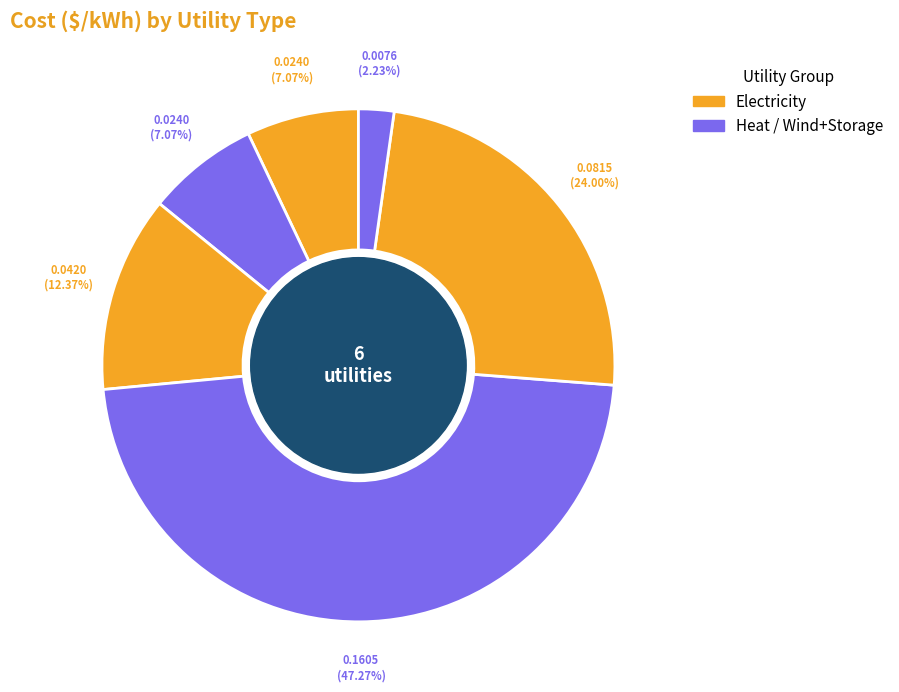

How many segments does this pie chart have?

6